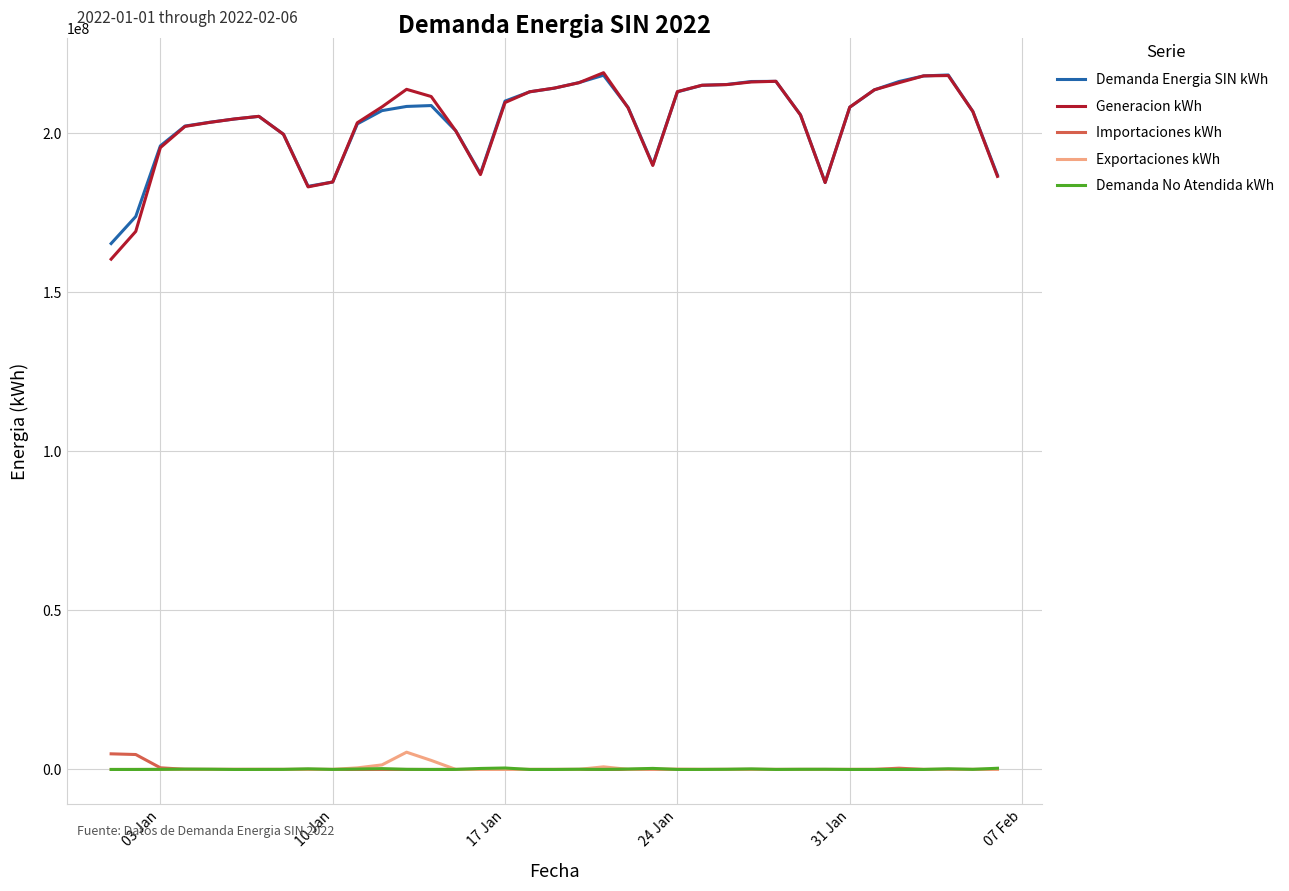

What is the maximum value shown in the chart?

219041598.3